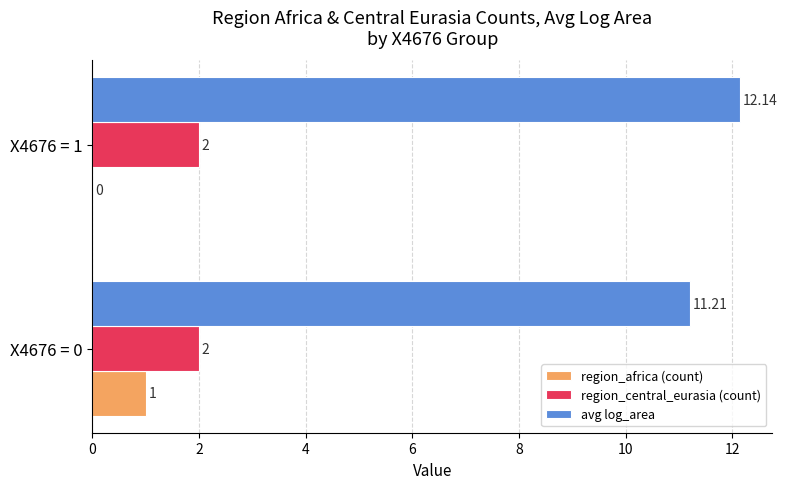

What is the sum of all region_central_eurasia (count) values?

4.0